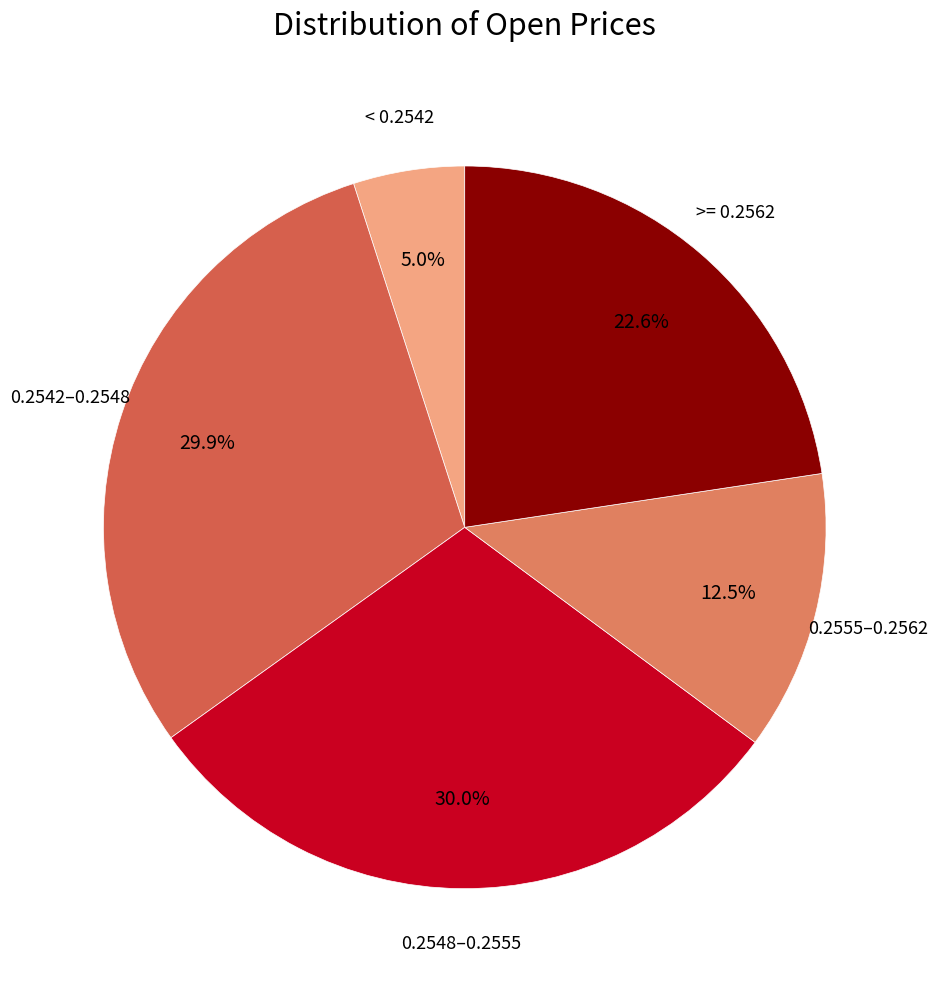

Is there a majority slice in this chart?

No